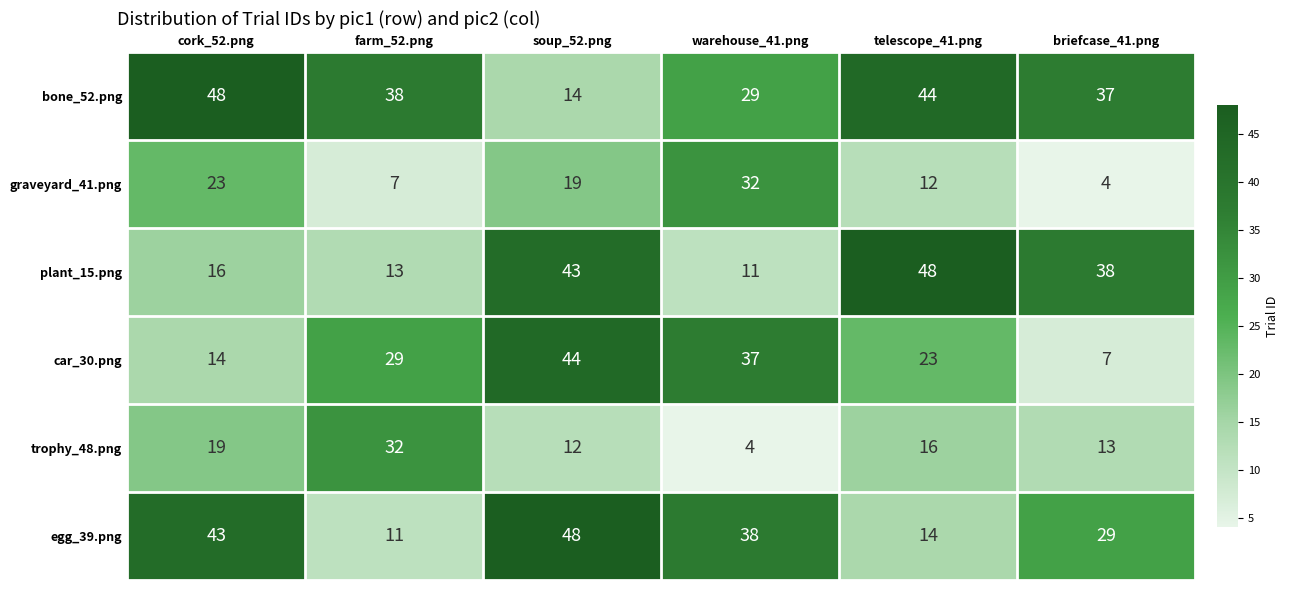

What is the sum of the plant_15.png values at briefcase_41.png and soup_52.png?

81